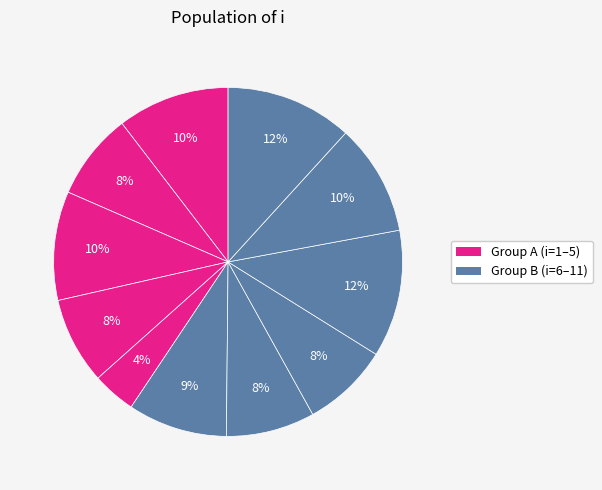

How many segments does this pie chart have?

11